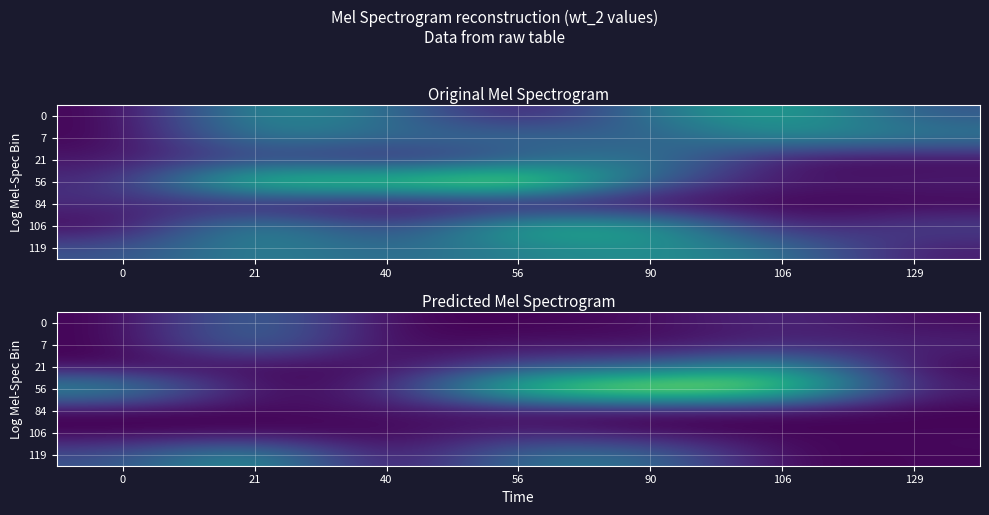

List the series in order of their peak value, lowest first.

84, 106, 0, 7, 21, 119, 56